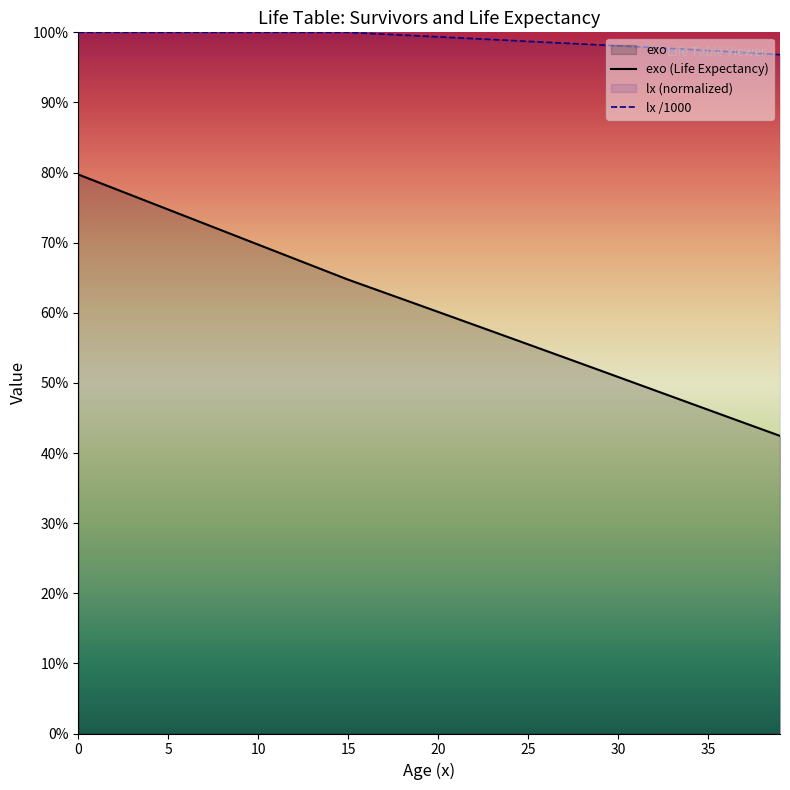

Between 31 and 27, which is larger?

27